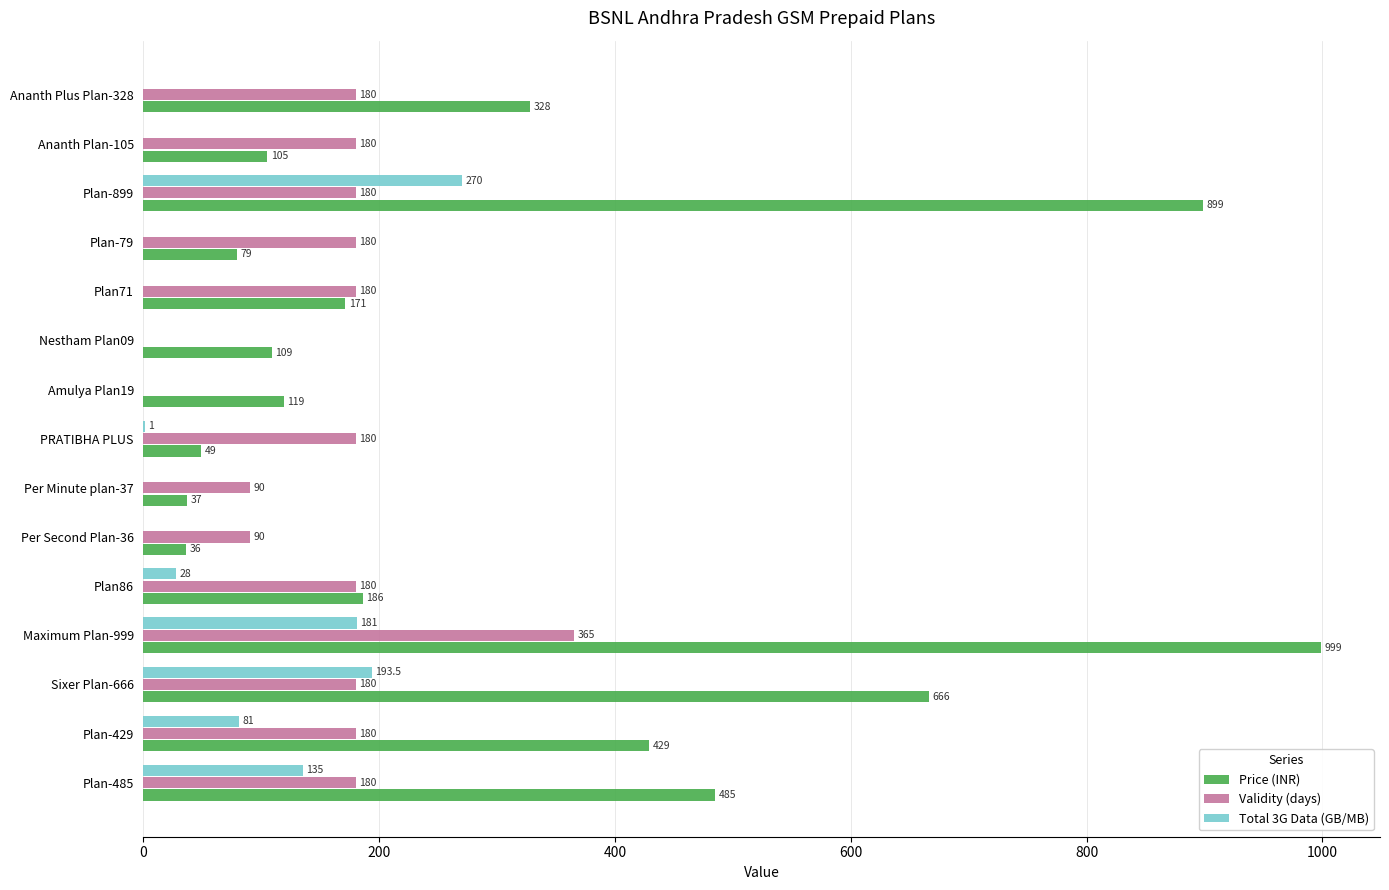

Which category has the highest value in the Validity (days) series?

Maximum Plan-999